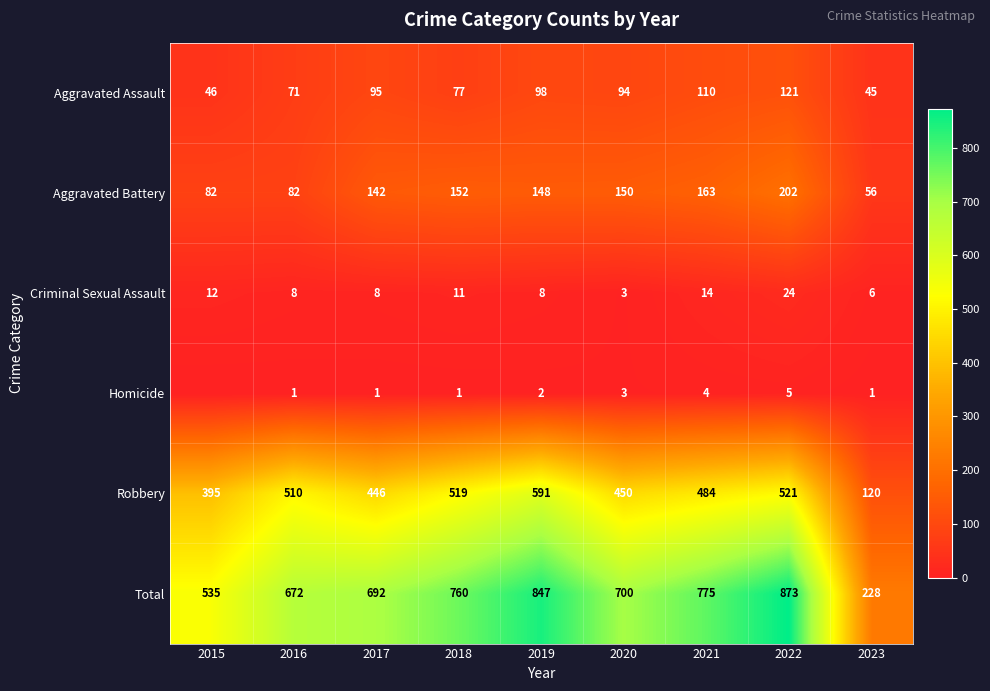

Rank the series at 2018 from highest to lowest value.

Total, Robbery, Aggravated Battery, Aggravated Assault, Criminal Sexual Assault, Homicide